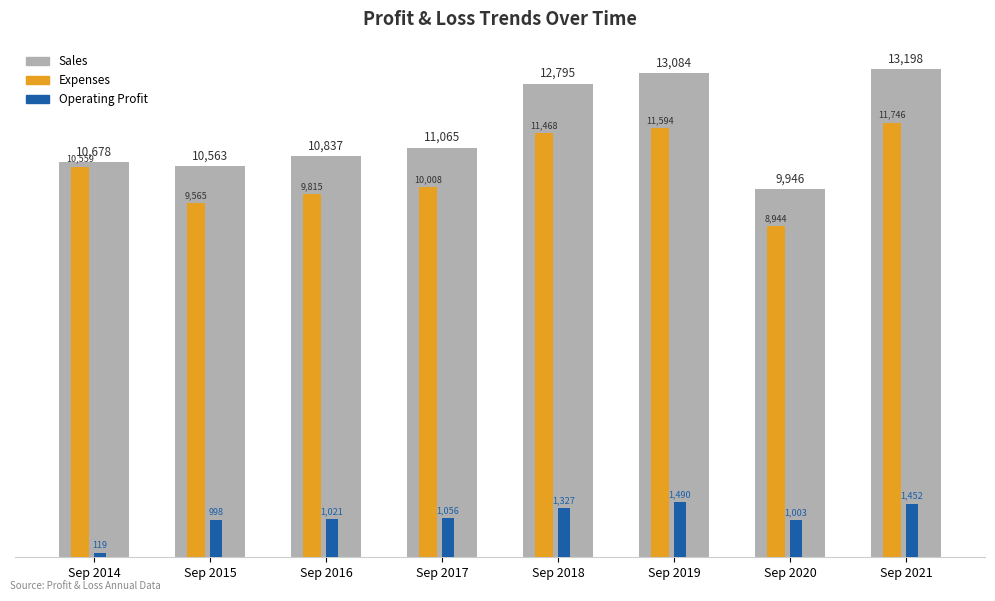

How many values in the Expenses series are below 10559?

4